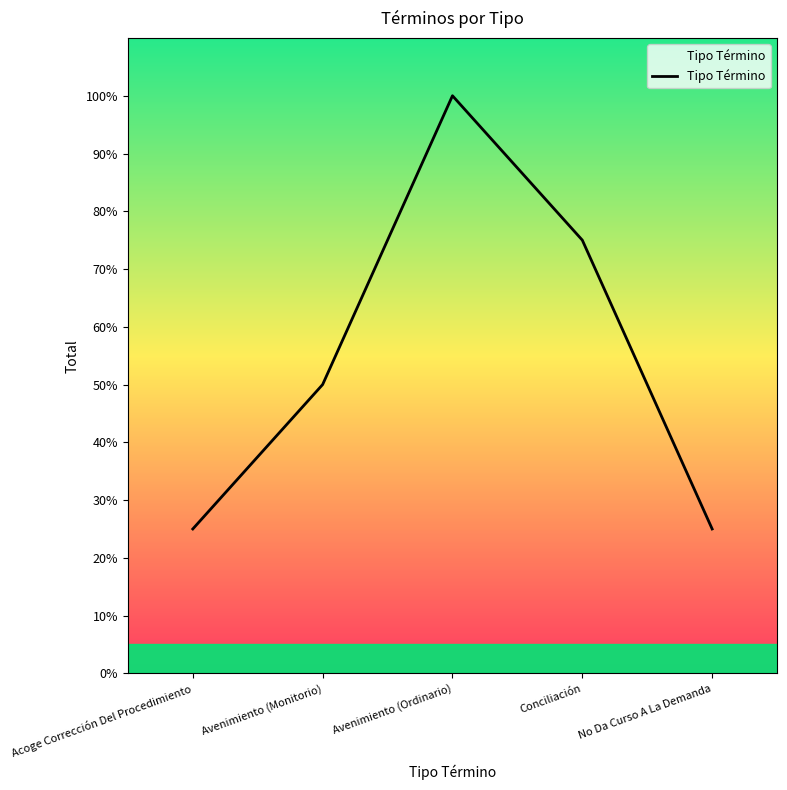

At which label is the value closest to 62?

Avenimiento (Monitorio)